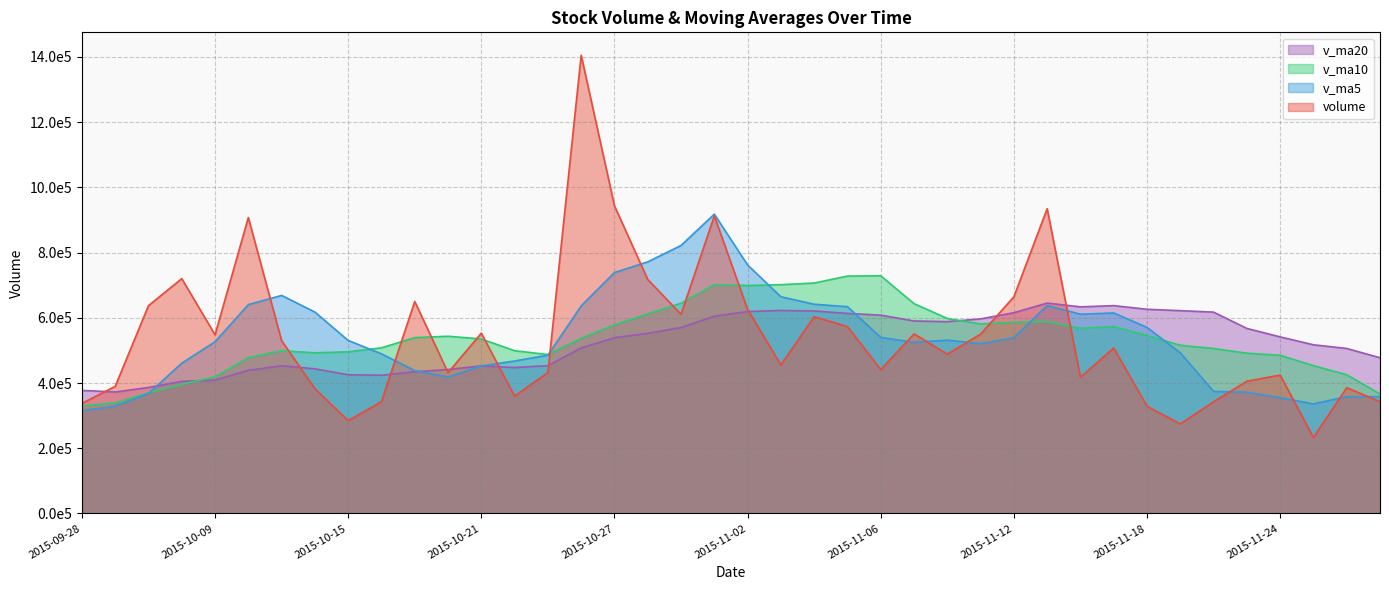

What is the difference between the second highest and minimum values in the v_ma20 series?

264753.6